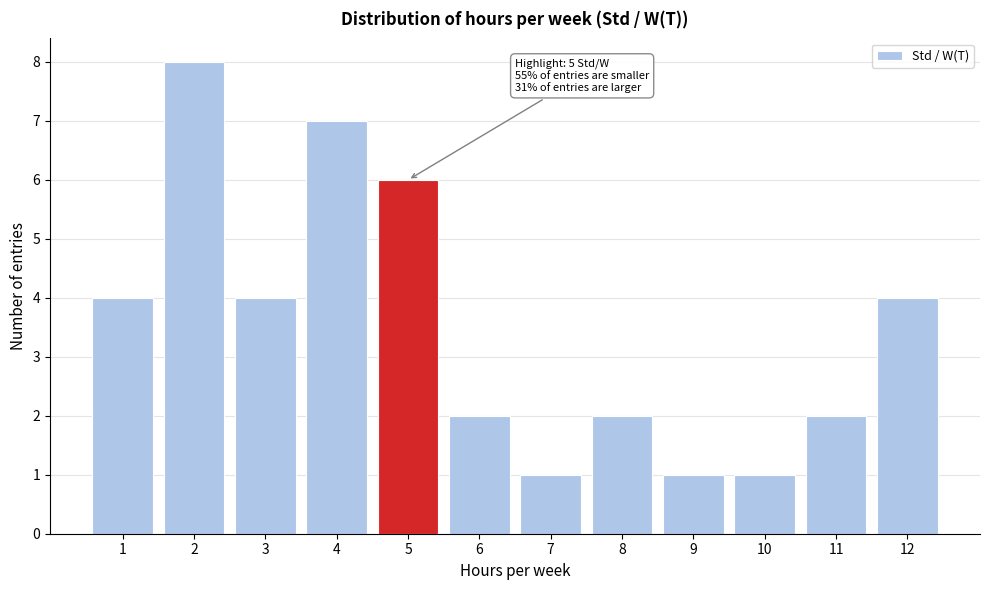

Over which range of the x-axis is the bar tallest?

1.5 to 2.5